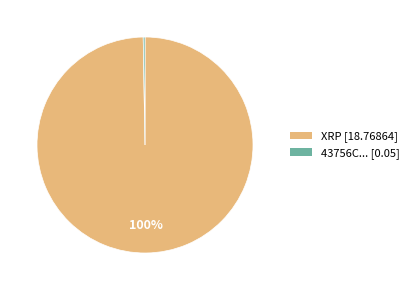

Is there any slice that represents more than half of the pie?

Yes